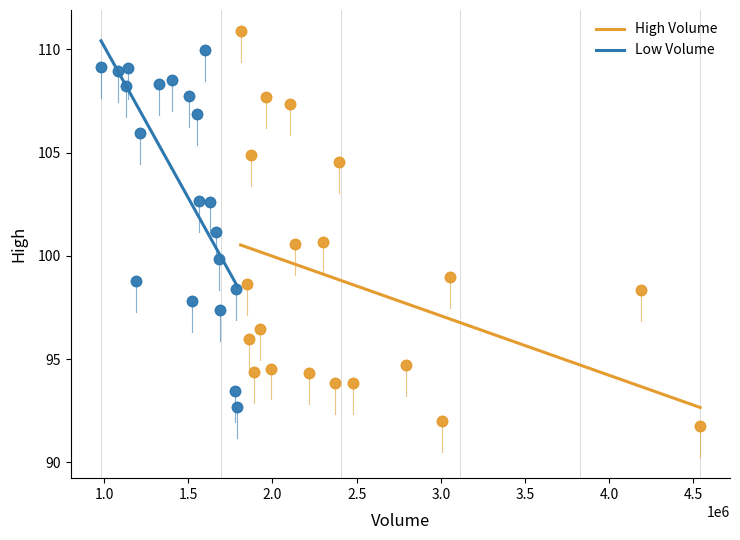

Which series reaches the minimum Y coordinate?

High Volume